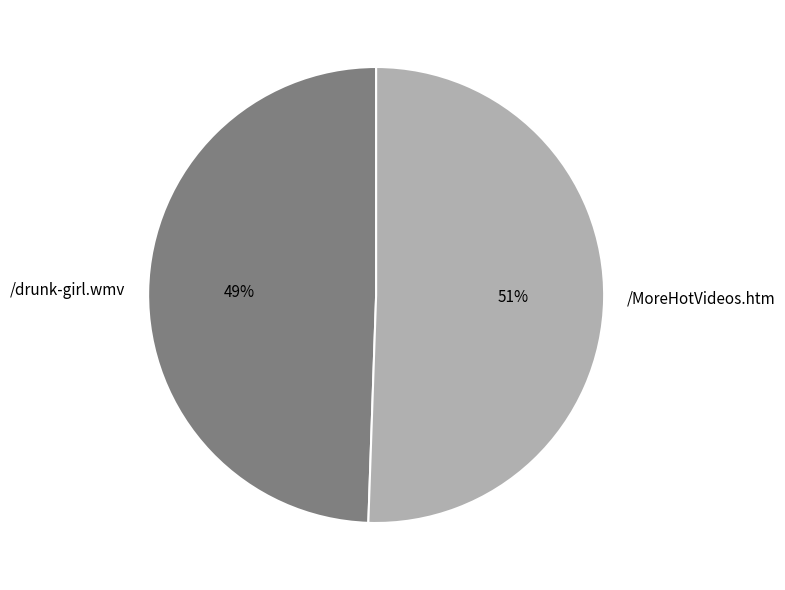

To the nearest percent, what is the average slice percentage?

50%